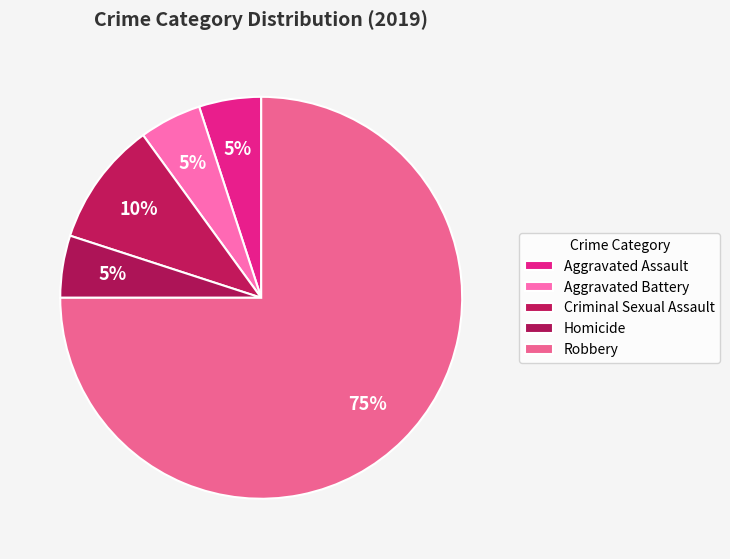

Is there a majority slice in this chart?

Yes